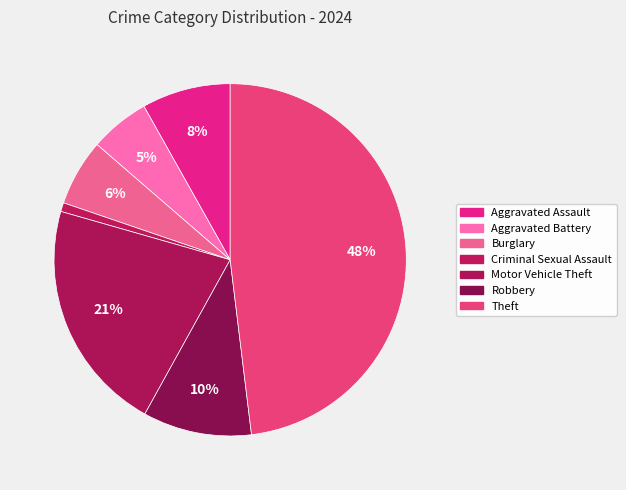

How many slices are in this pie chart?

7